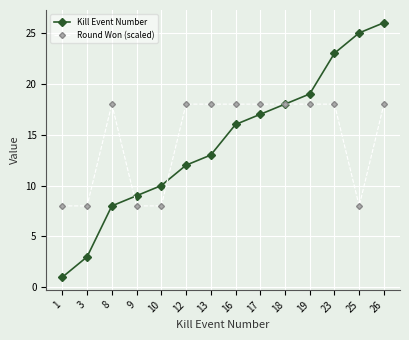

What is the average value of the Round Won (scaled) series?

14